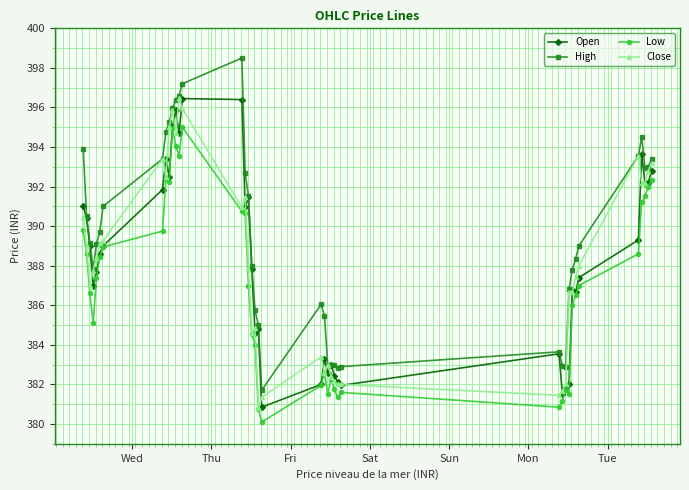

Which series has the widest spread of values?

High